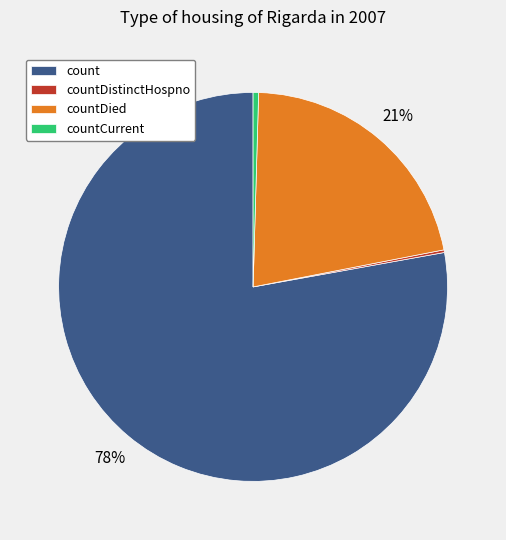

Is it true that countDied is 21% of the pie?

True